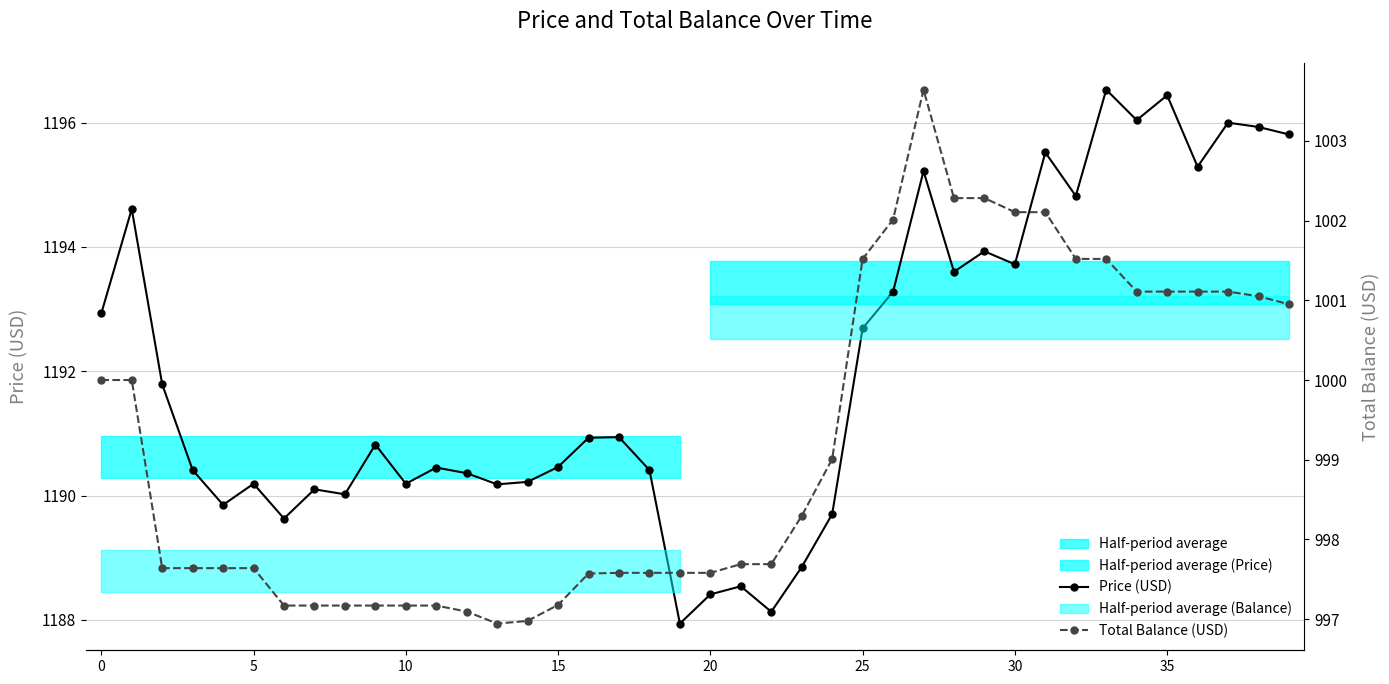

What is the minimum value shown in the chart?

996.9